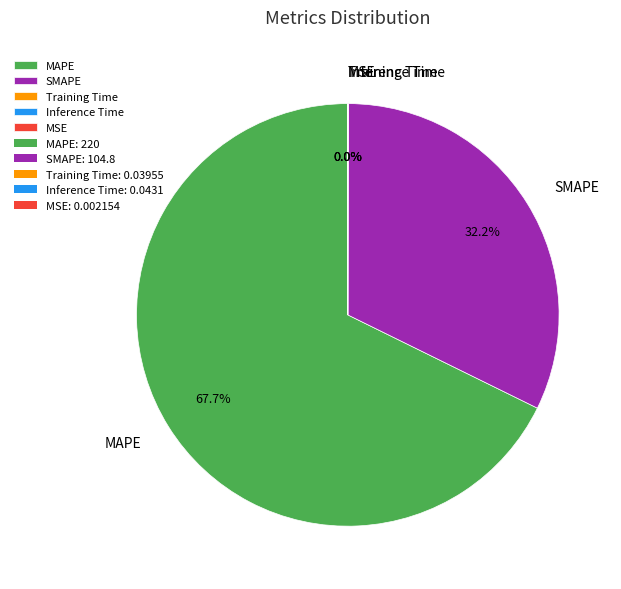

Does any single category account for the majority?

Yes